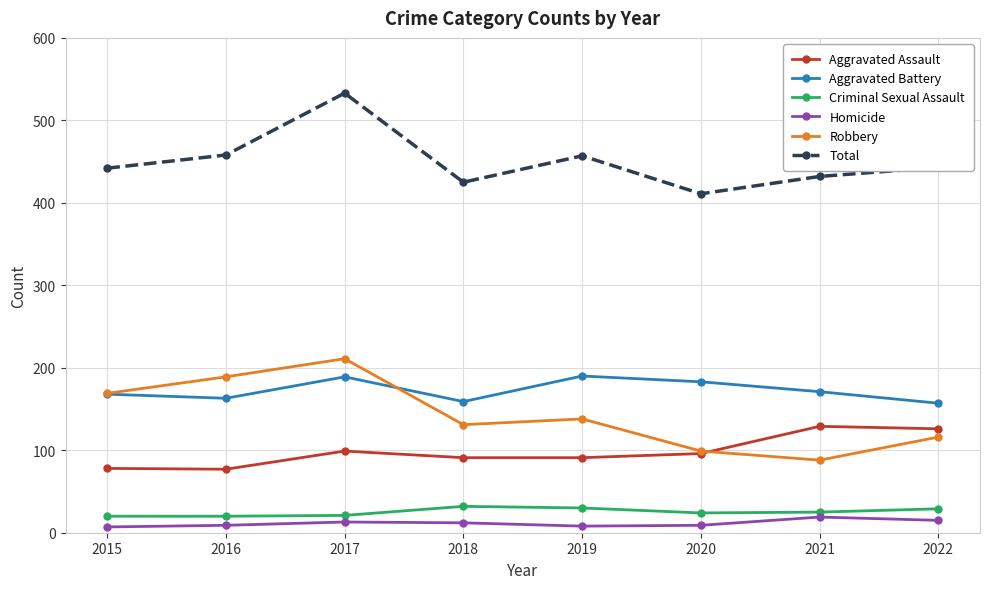

Is the value of Aggravated Battery at 2022 greater than the value of Robbery at 2020?

Yes